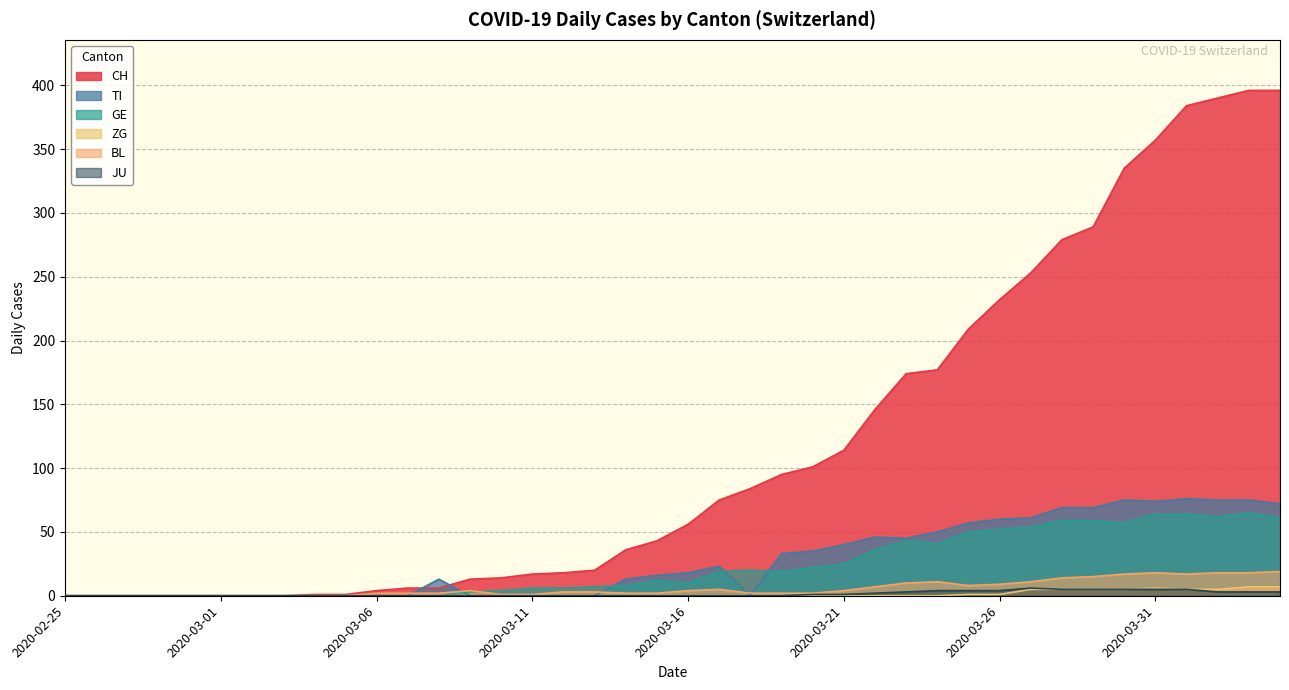

How many interior local peaks does the TI series have?

5